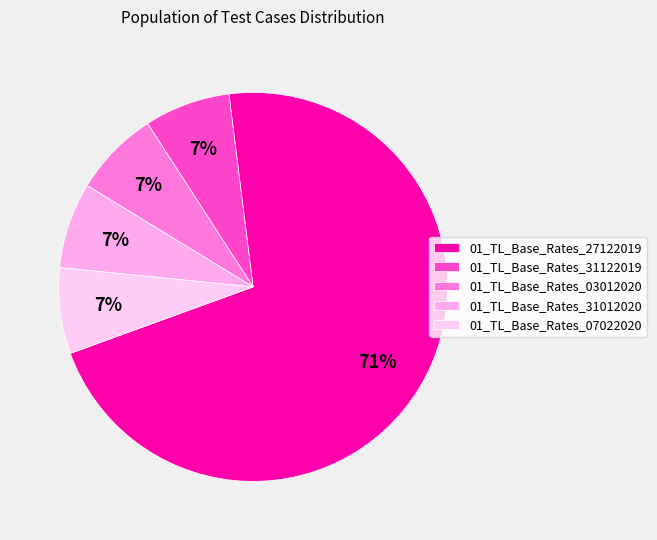

True or false: 01_TL_Base_Rates_27122019 accounts for 66% of the total.

False